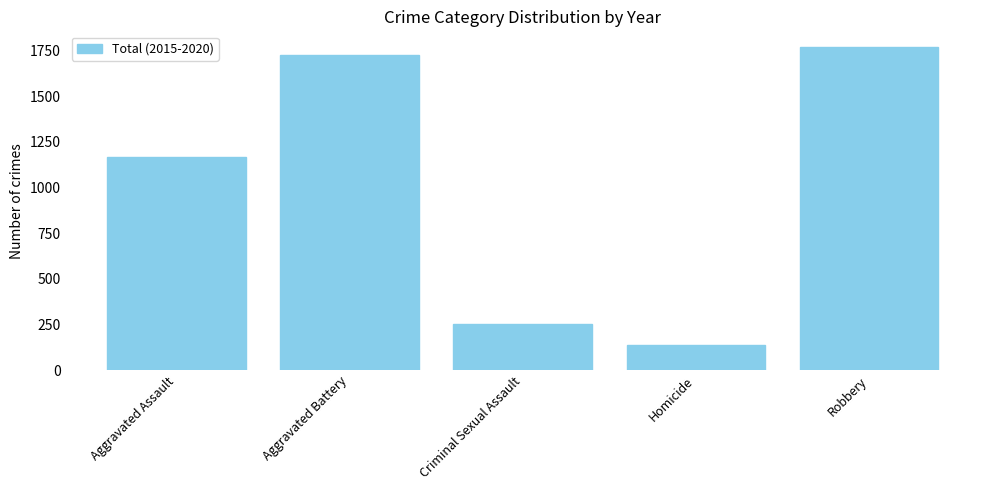

Rank the categories by value from lowest to highest.

Homicide, Criminal Sexual Assault, Aggravated Assault, Aggravated Battery, Robbery